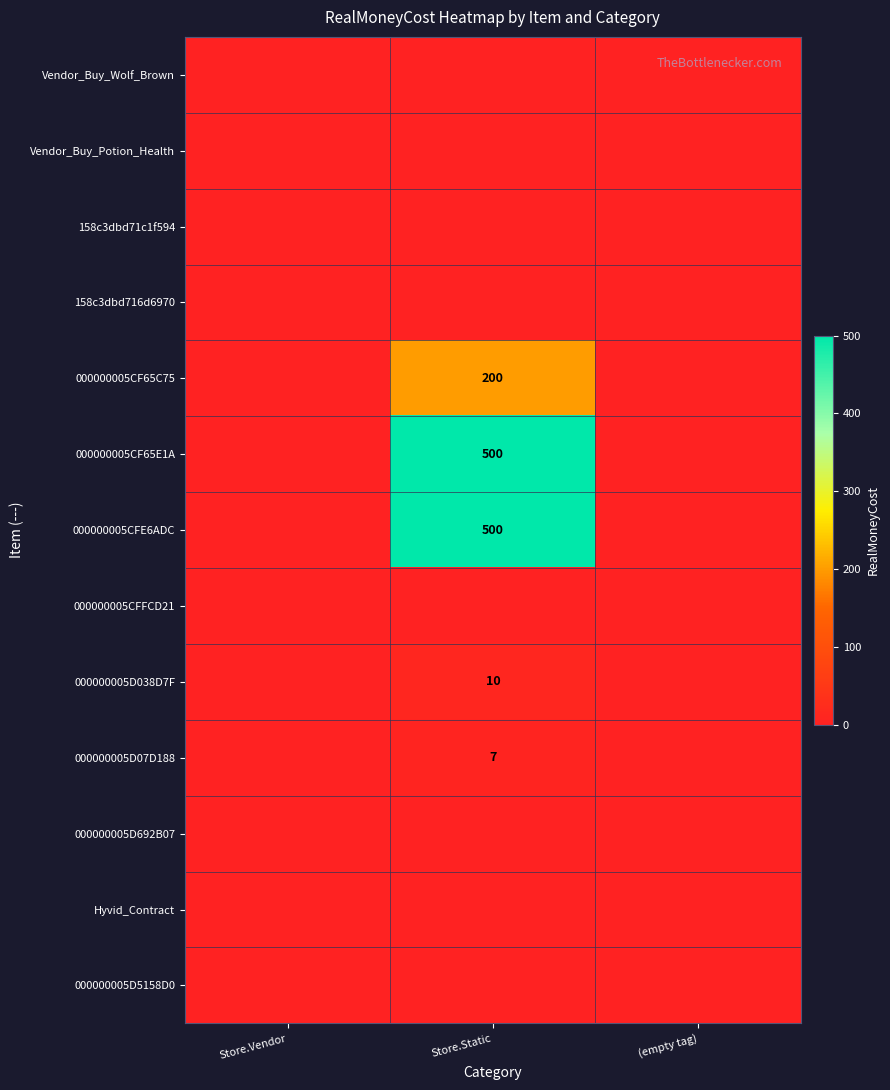

Is the value of 000000005D07D188 at Store.Static greater than the value of 000000005CF65C75 at Store.Static?

No